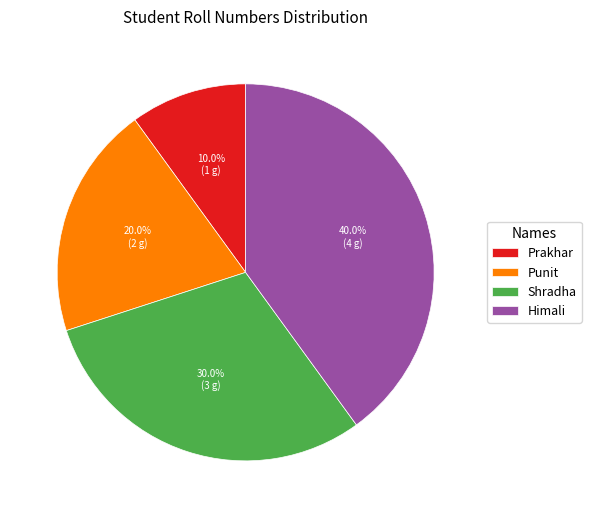

Is it true that Shradha is 40% of the pie?

False